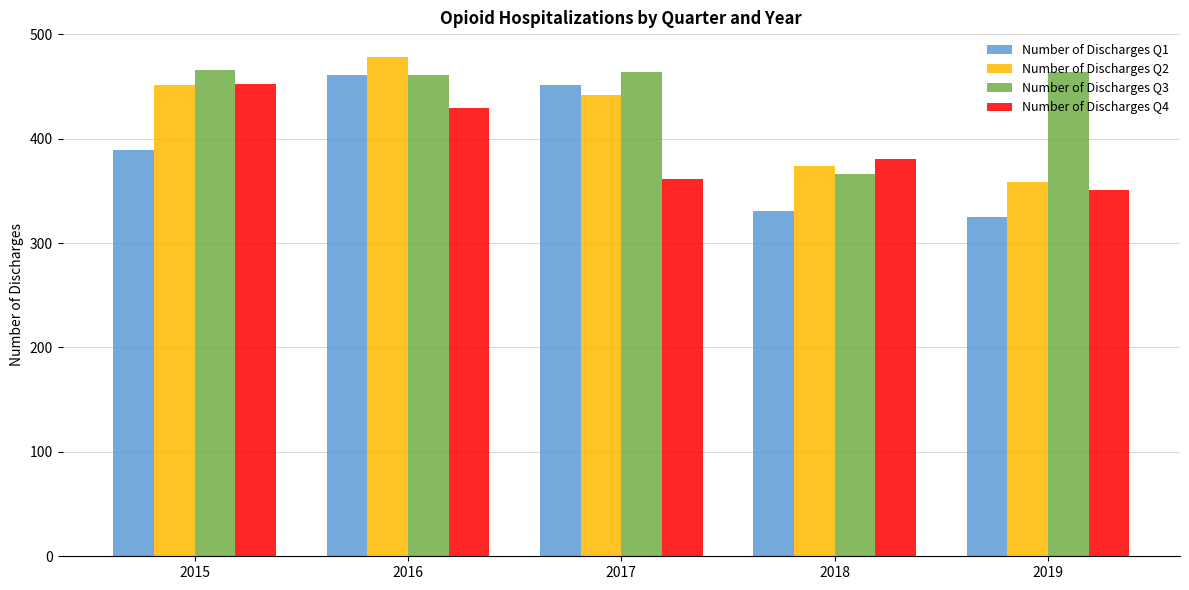

What are all the series names shown in the legend?

Number of Discharges Q1, Number of Discharges Q2, Number of Discharges Q3, Number of Discharges Q4